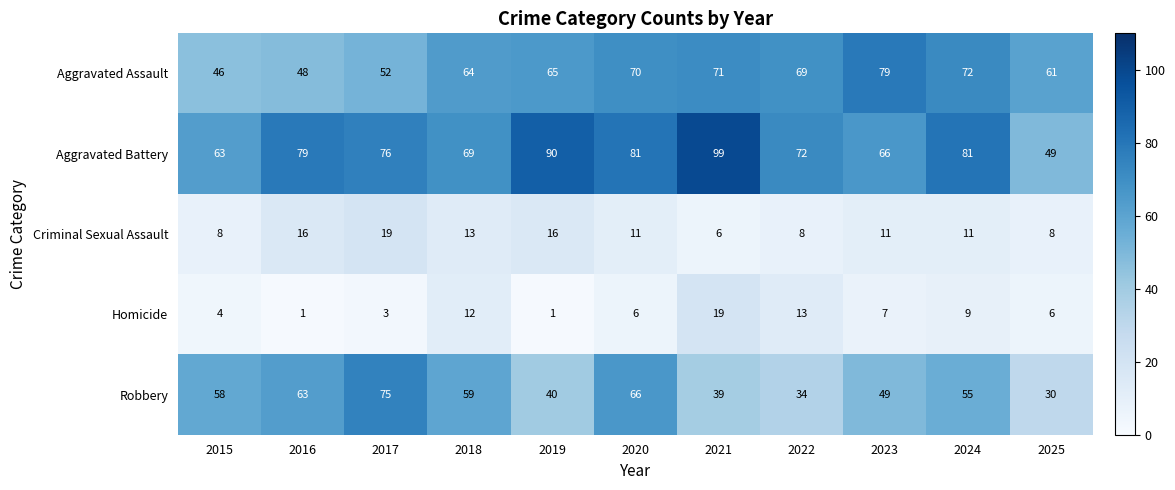

List the labels in order of Robbery value, smallest first.

2025, 2022, 2021, 2019, 2023, 2024, 2015, 2018, 2016, 2020, 2017